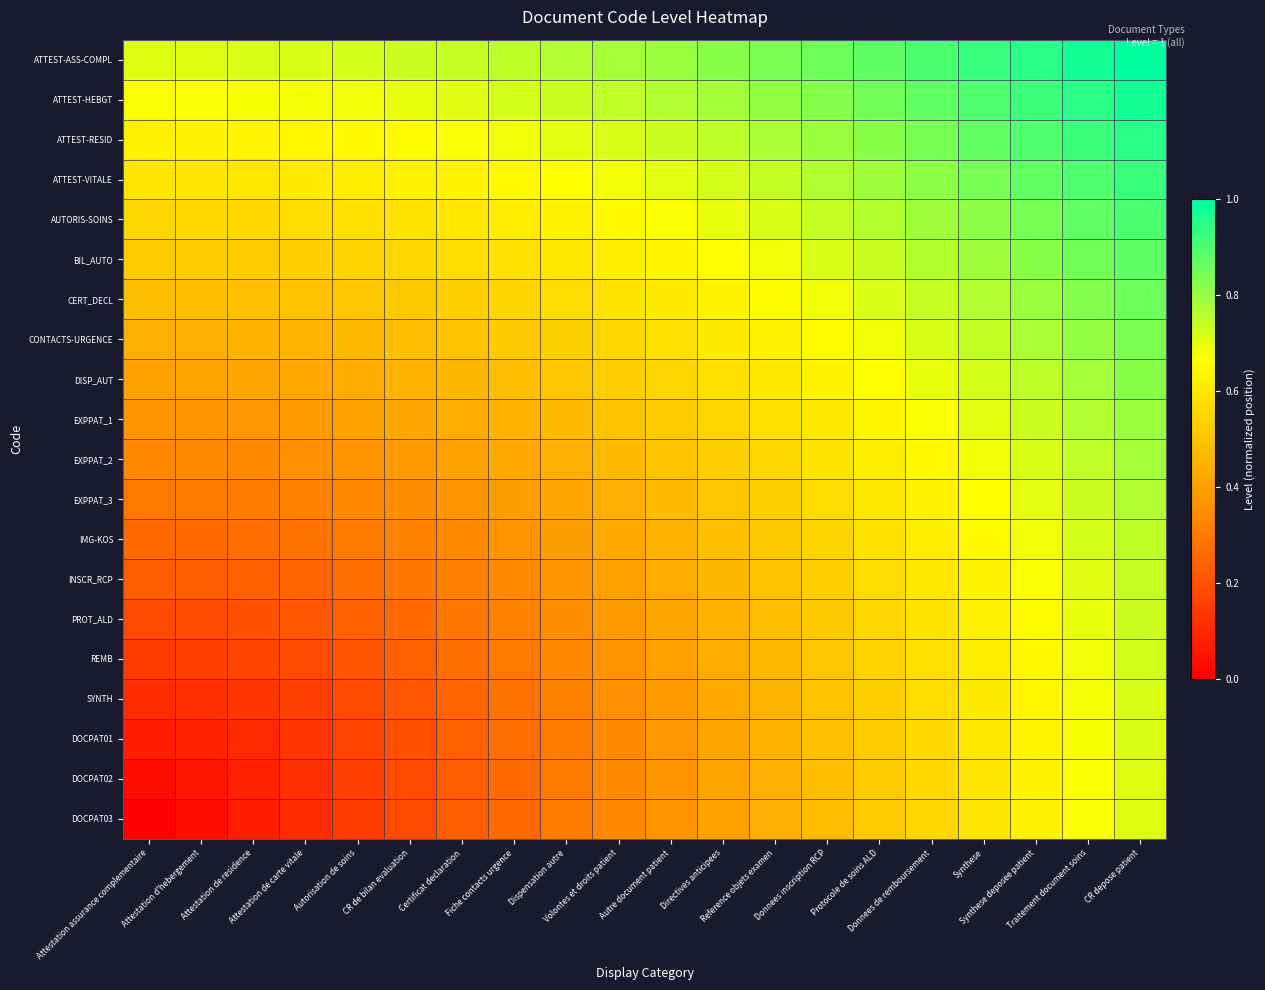

What is the difference between the highest and lowest values at Autre document patient?

0.4